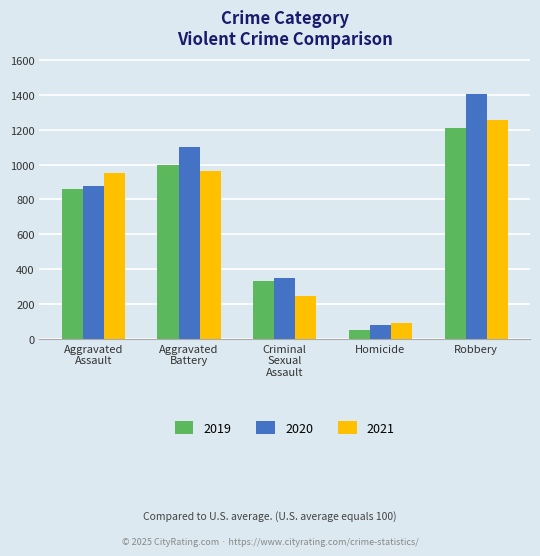

Which series has the widest spread of values?

2020